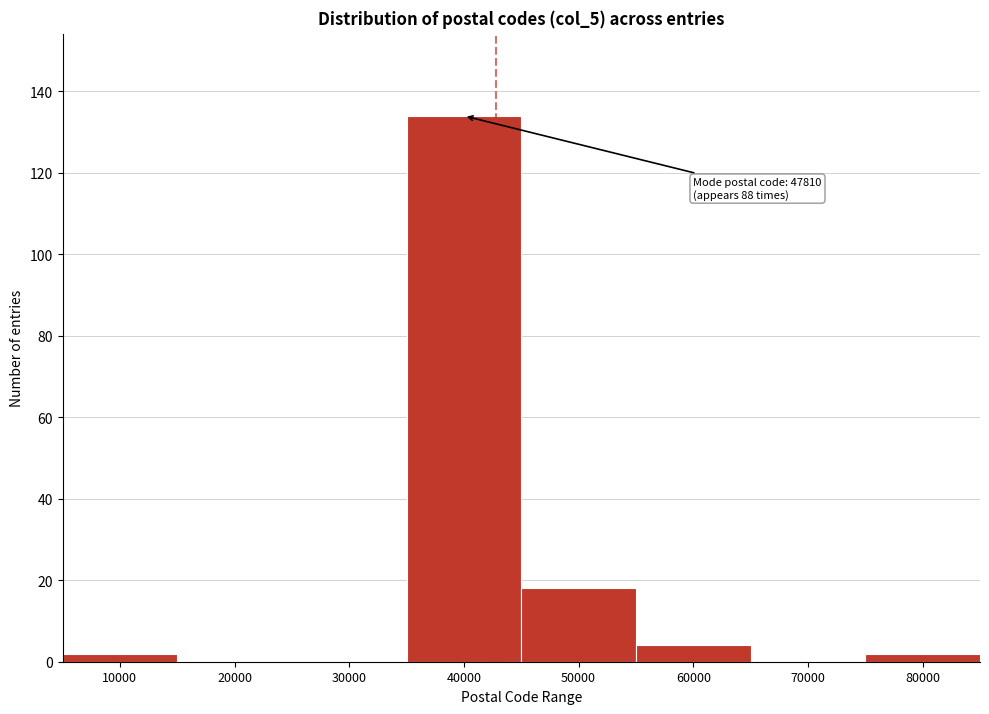

Reading left to right, extract all data points from this chart.

10000=2	20000=0	30000=0	40000=134	50000=18	60000=4	70000=0	80000=2